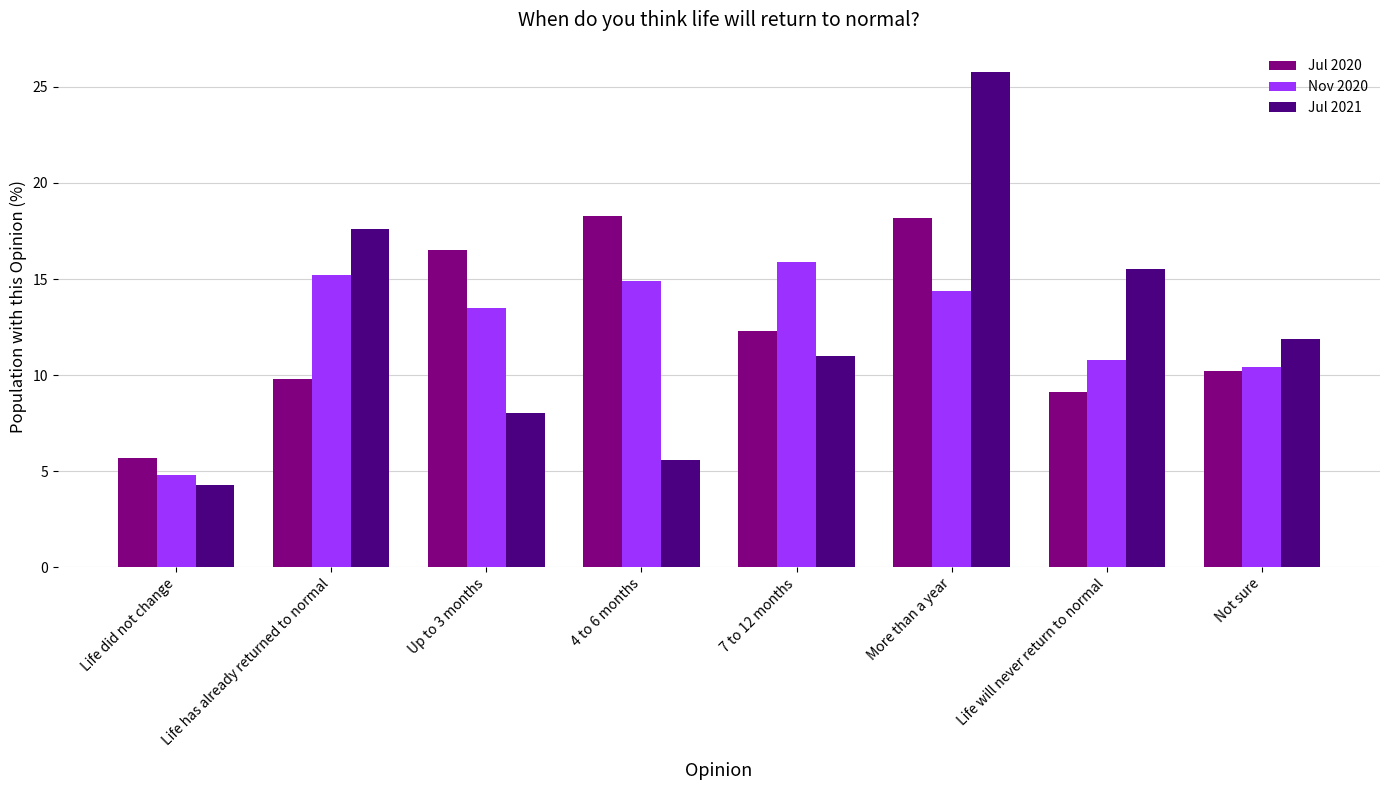

What is the approximate value of Jul 2020 at More than a year?

18.2